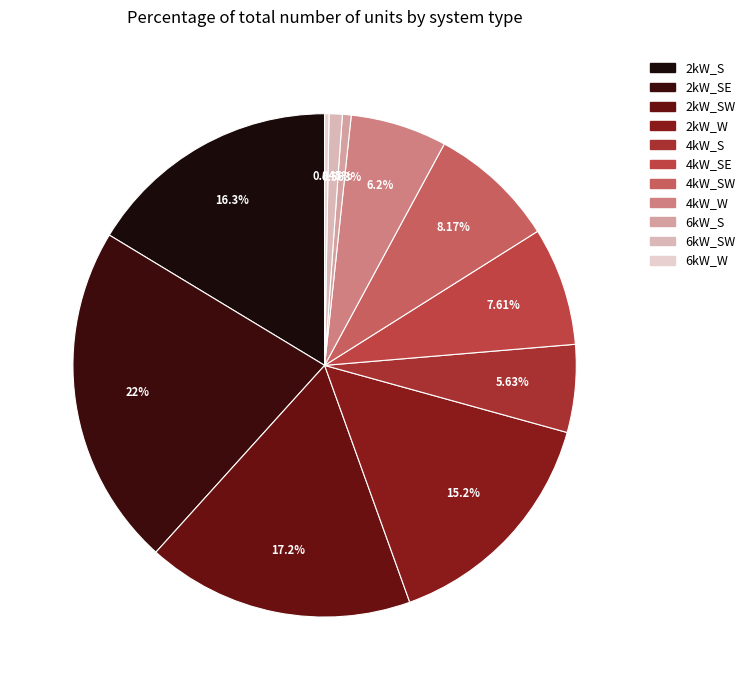

Rank the categories by value from highest to lowest.

2kW_SE, 2kW_SW, 2kW_S, 2kW_W, 4kW_SW, 4kW_SE, 4kW_W, 4kW_S, 6kW_SW, 6kW_S, 6kW_W